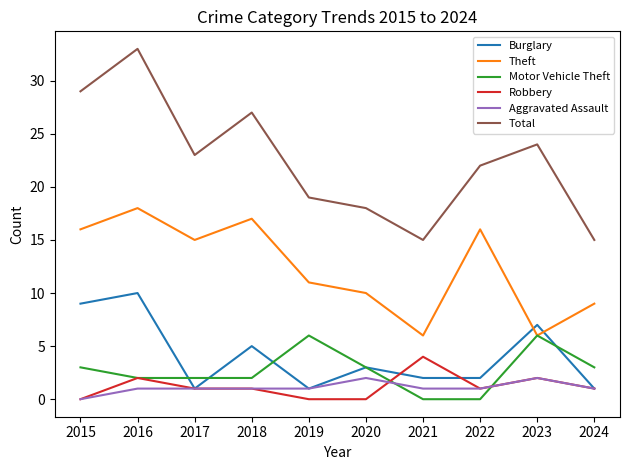

Reading left to right, list all the values displayed in this chart.

Burglary: 2015=9	2016=10	2017=1	2018=5	2019=1	2020=3	2021=2	2022=2	2023=7	2024=1
Theft: 2015=16	2016=18	2017=15	2018=17	2019=11	2020=10	2021=6	2022=16	2023=6	2024=9
Motor Vehicle Theft: 2015=3	2016=2	2017=2	2018=2	2019=6	2020=3	2021=0	2022=0	2023=6	2024=3
Robbery: 2015=0	2016=2	2017=1	2018=1	2019=0	2020=0	2021=4	2022=1	2023=2	2024=1
Aggravated Assault: 2015=0	2016=1	2017=1	2018=1	2019=1	2020=2	2021=1	2022=1	2023=2	2024=1
Total: 2015=29	2016=33	2017=23	2018=27	2019=19	2020=18	2021=15	2022=22	2023=24	2024=15